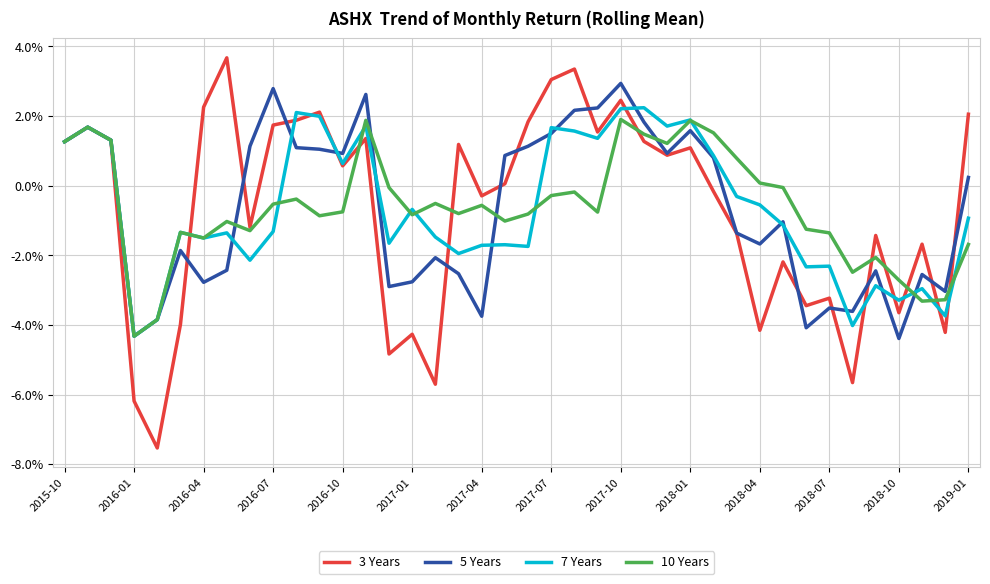

Is this an area chart (filled region under the line)?

No